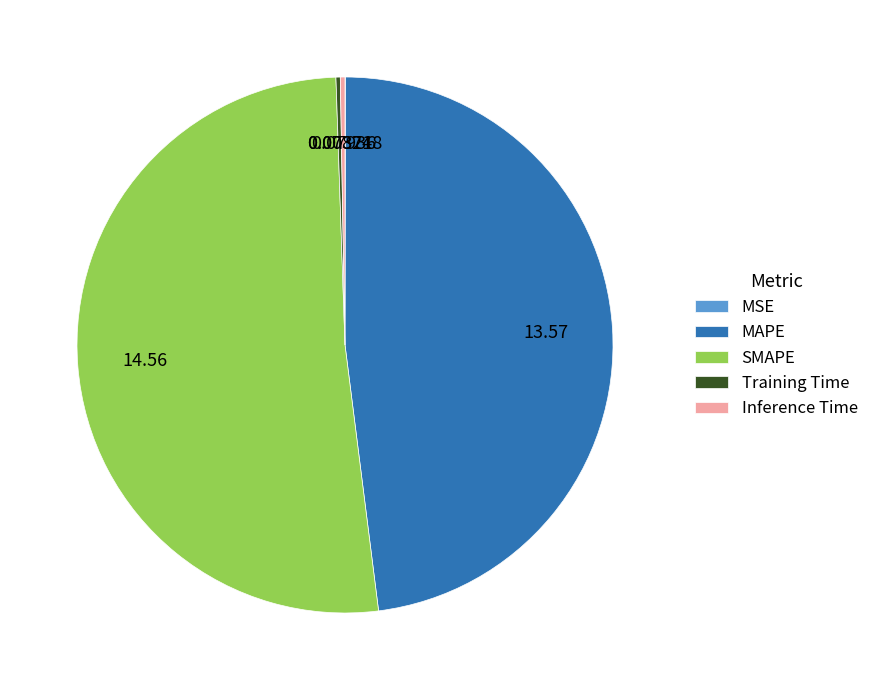

Is the sum of MAPE and SMAPE greater than half?

Yes